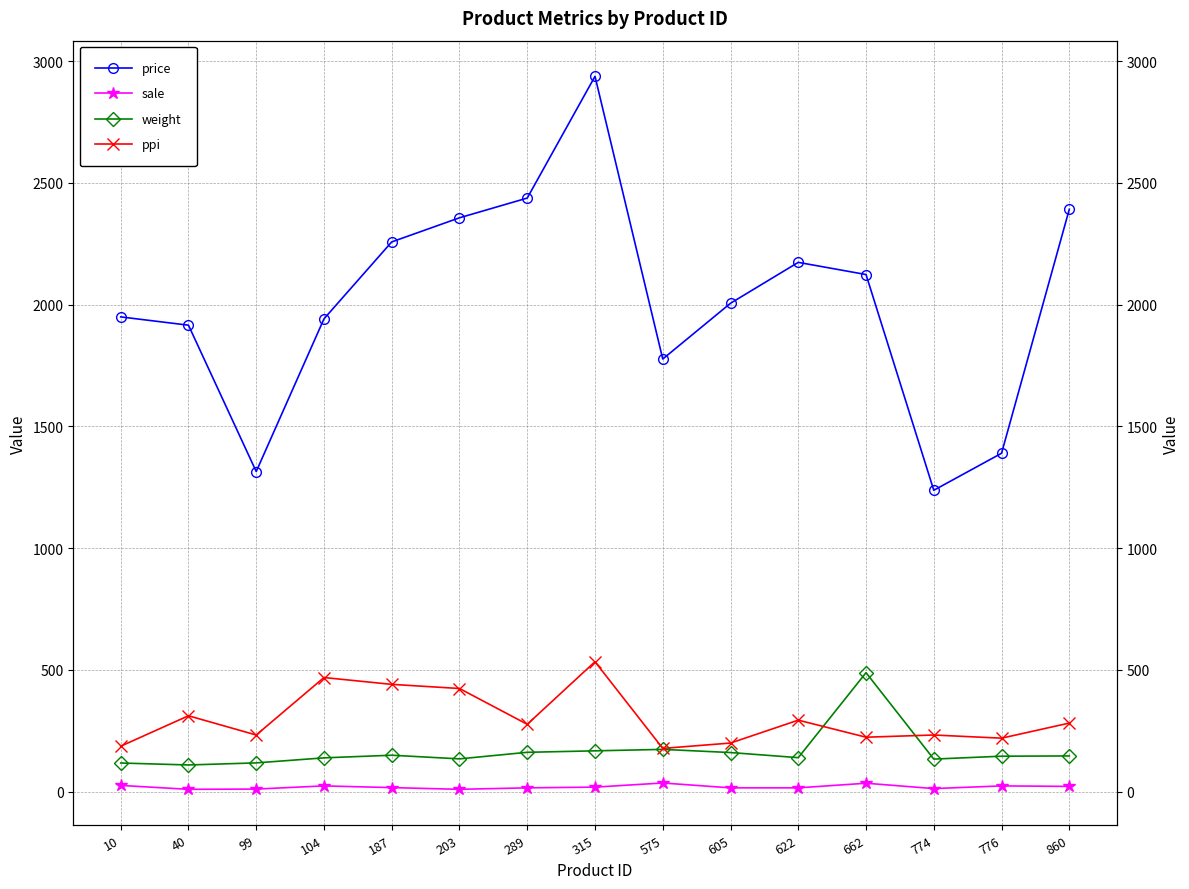

What is the total value across all series at 289?

2893.0